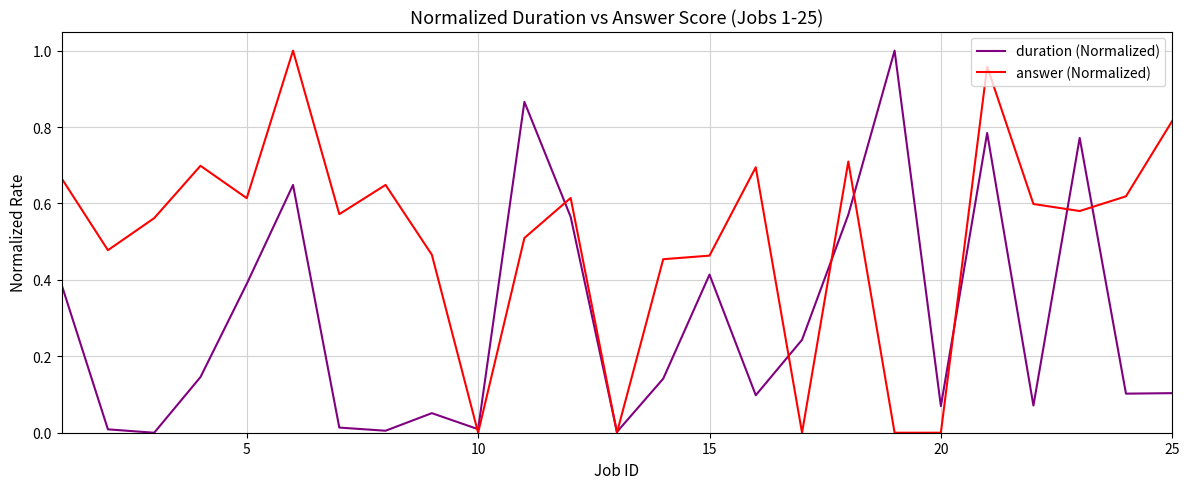

At 25, list the series in order from smallest to largest.

duration (Normalized), answer (Normalized)